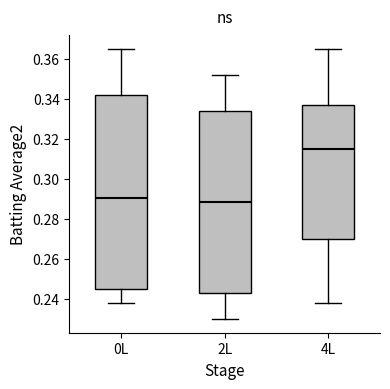

Which box has the highest median line?

4L